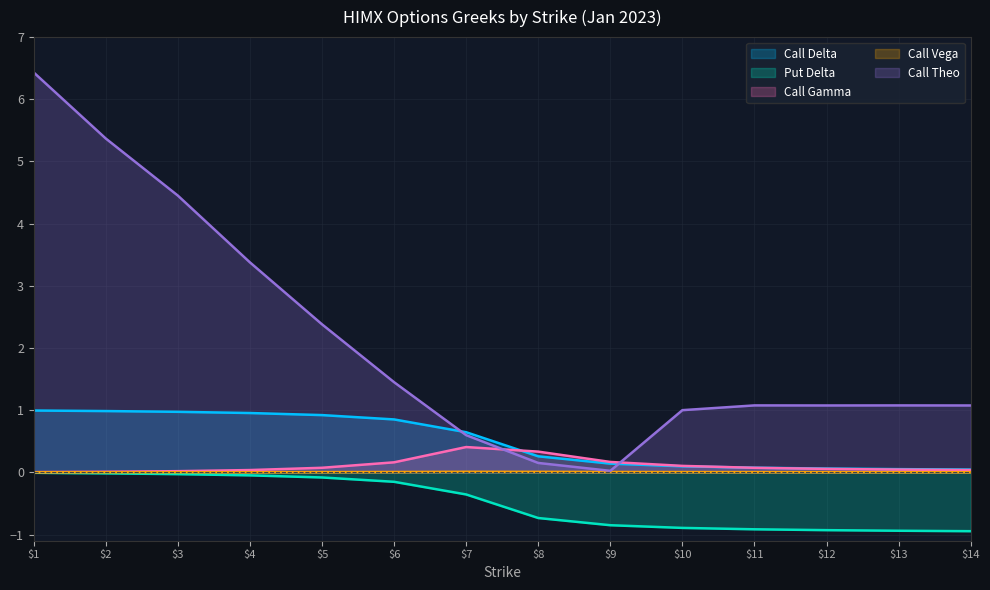

Is it true that Put Delta equals -0.1 at 6?

False